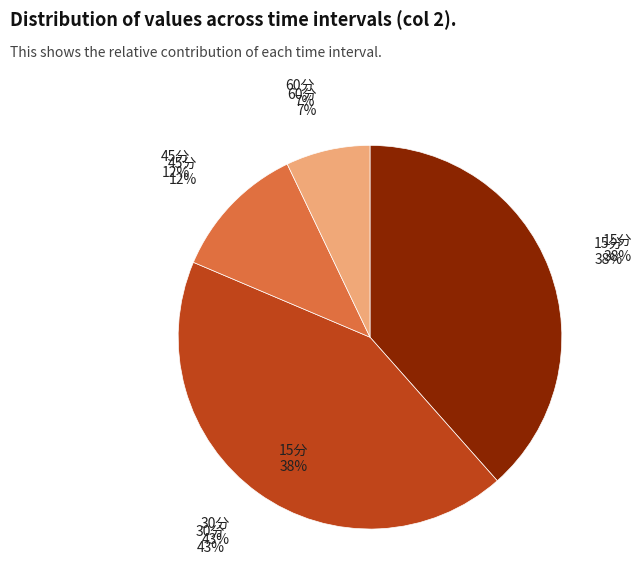

Is it true that 45分 is 2% of the pie?

False